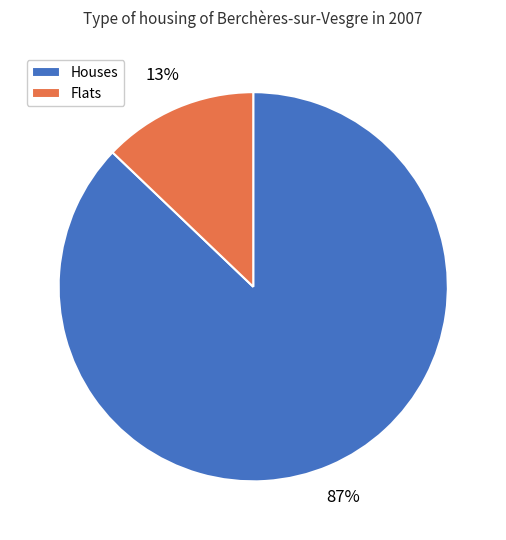

Combined, do Houses and Flats account for over 50%?

Yes